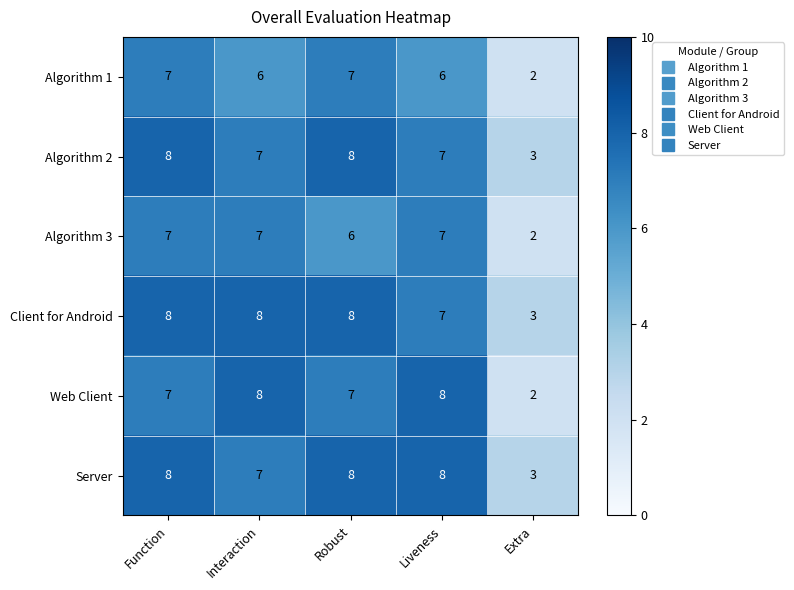

What is the total value across all series at Interaction?

43